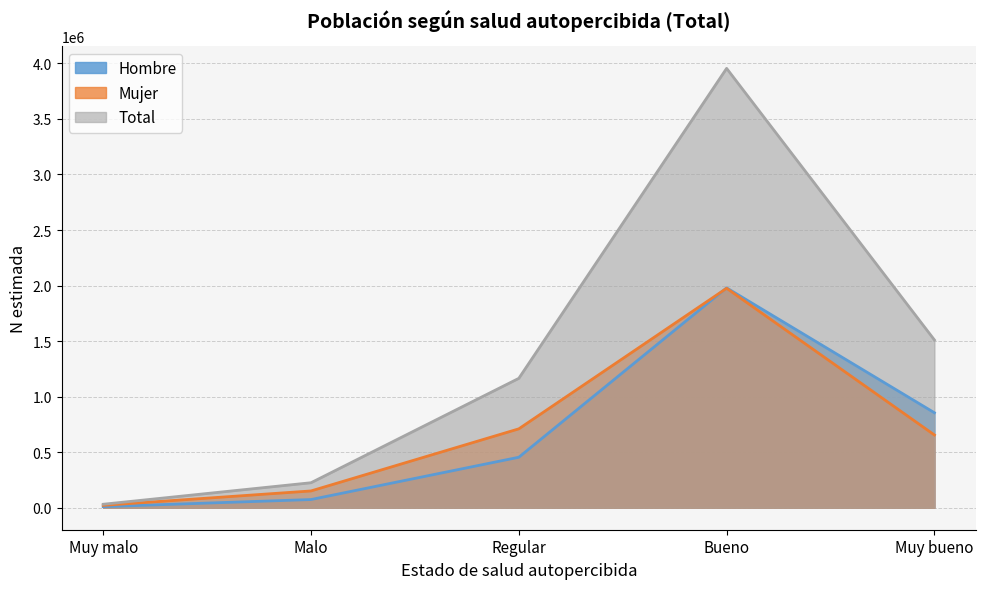

True or false: Mujer and Total intersect in this chart.

False